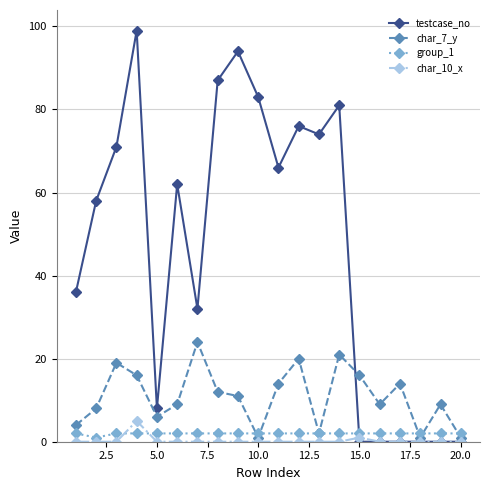

Which series has the largest range (max minus min)?

testcase_no